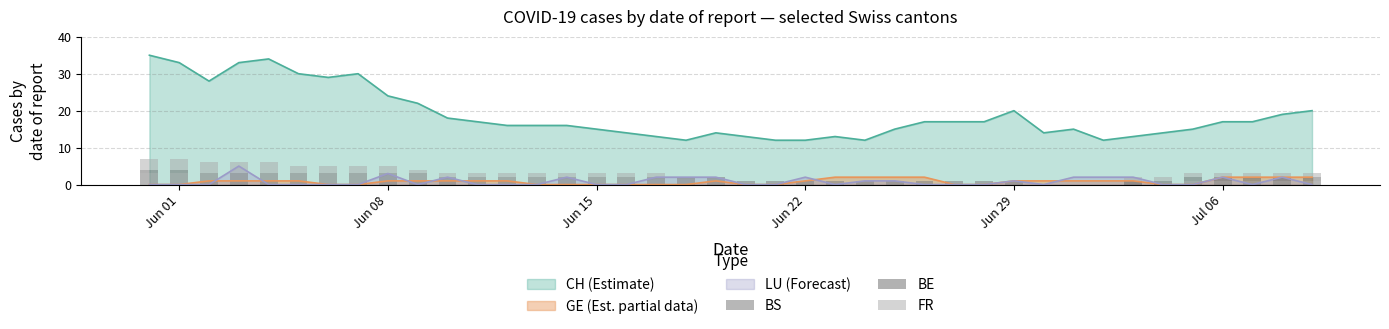

How many data points does each series have?

40